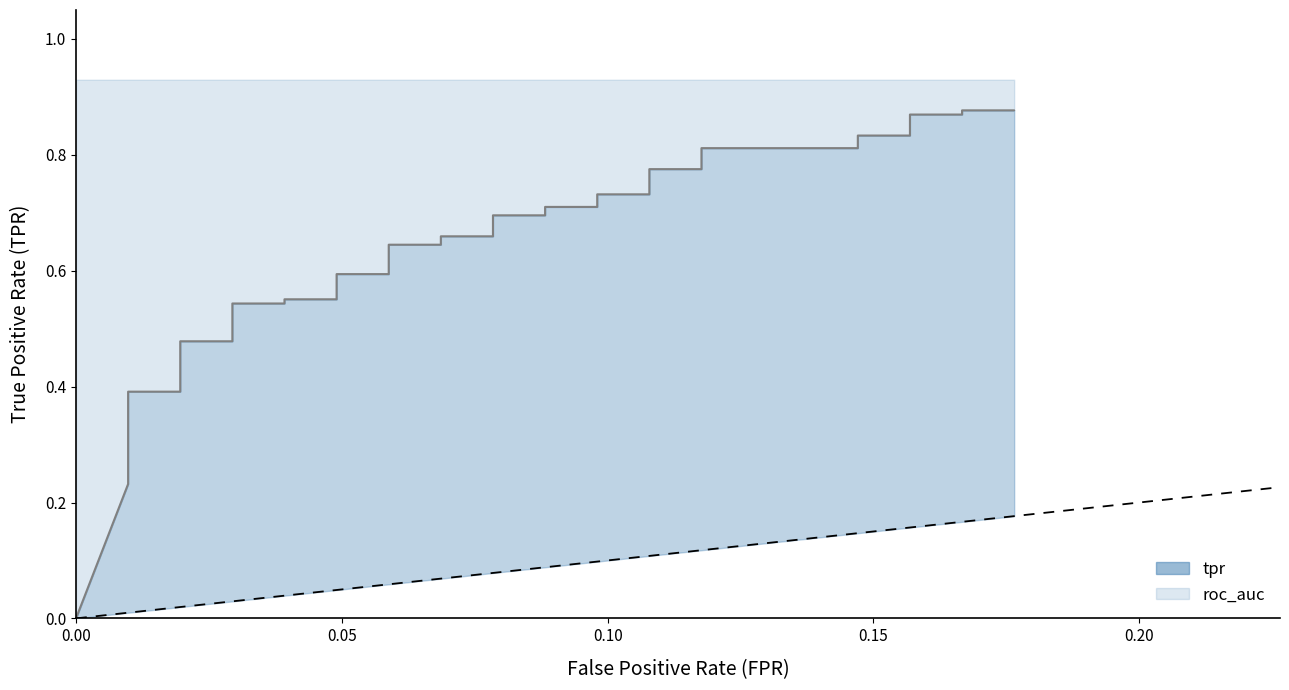

True or false: there are more than 0 points higher than both neighbors.

False